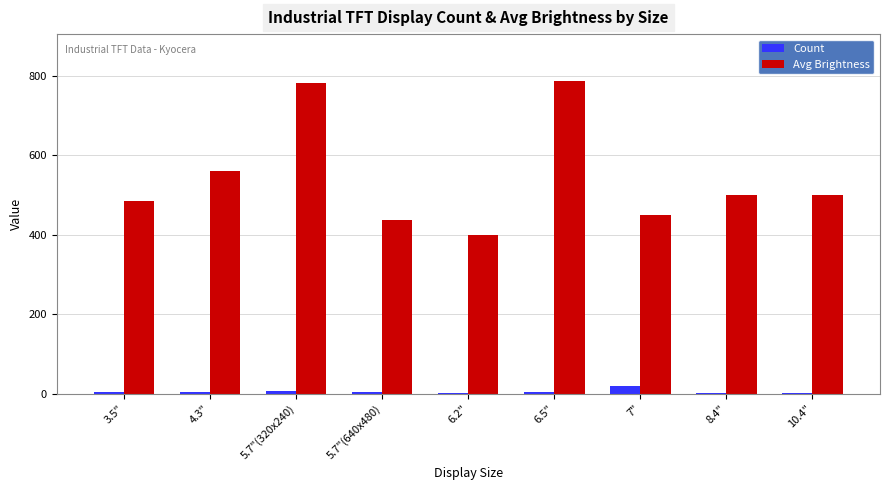

The Avg Brightness series shows 437 at 5.7"(640x480). True or false?

True